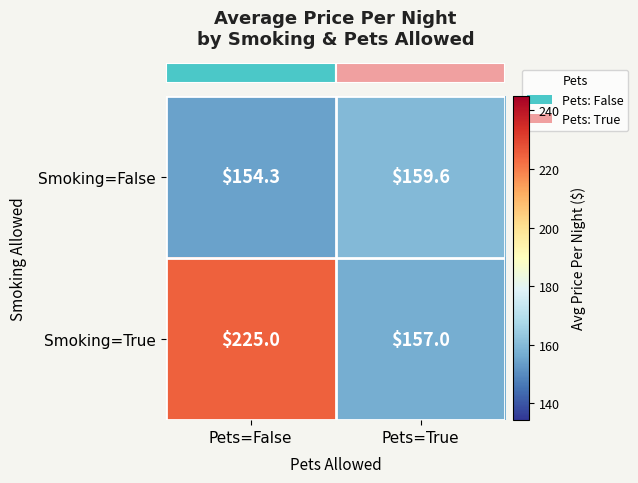

Which series has the largest range (max minus min)?

Smoking=True